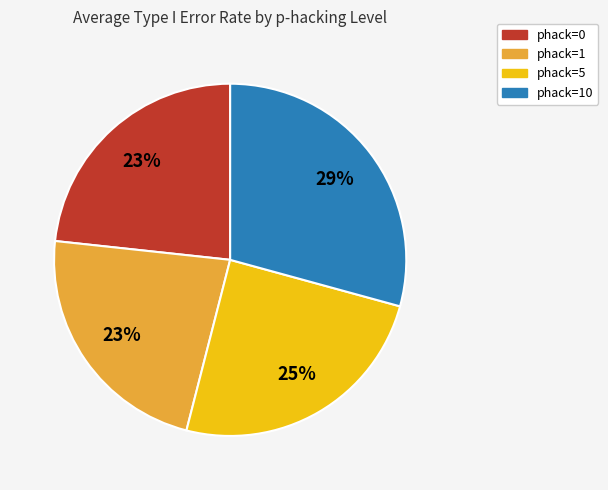

The phack=0 slice represents 31% of the pie. True or false?

False